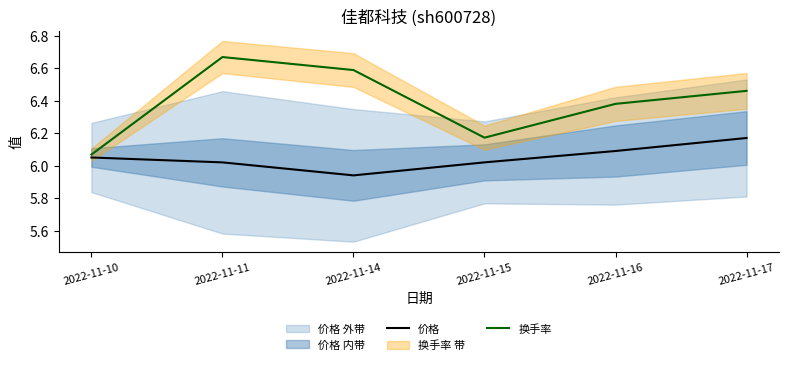

What is the difference between the 价格 values at 2022-11-16 and 2022-11-15?

0.1